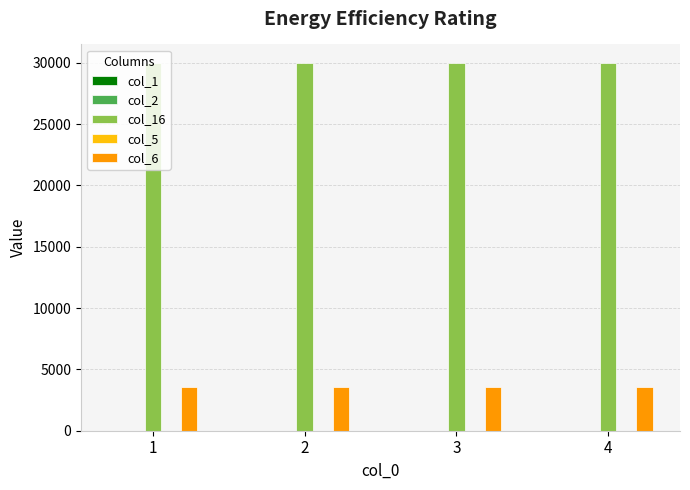

What is the maximum value shown in the chart?

30004